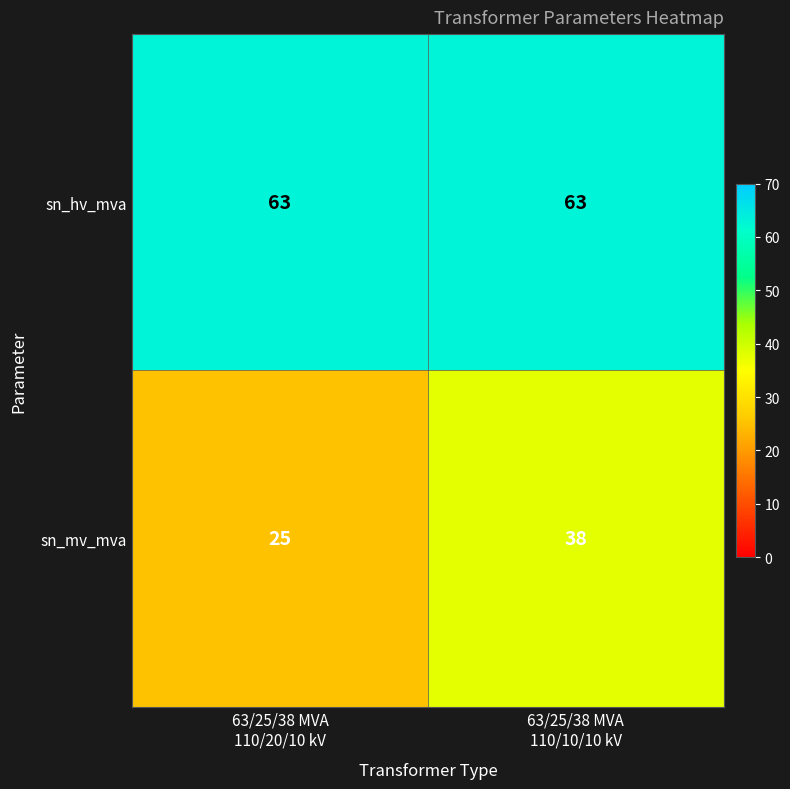

Rank the series at 63/25/38 MVA
110/20/10 kV from lowest to highest value.

sn_mv_mva, sn_hv_mva